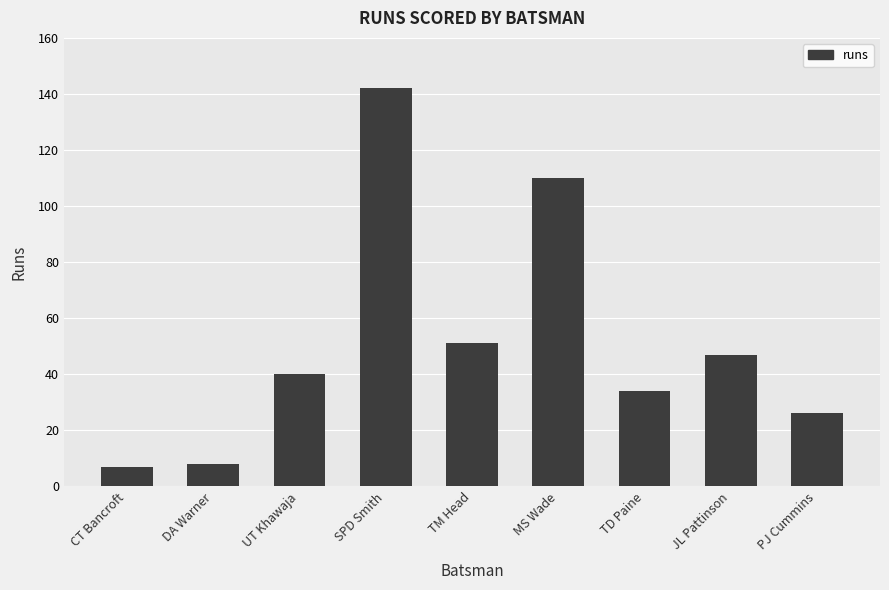

What position from the right is TM Head?

5